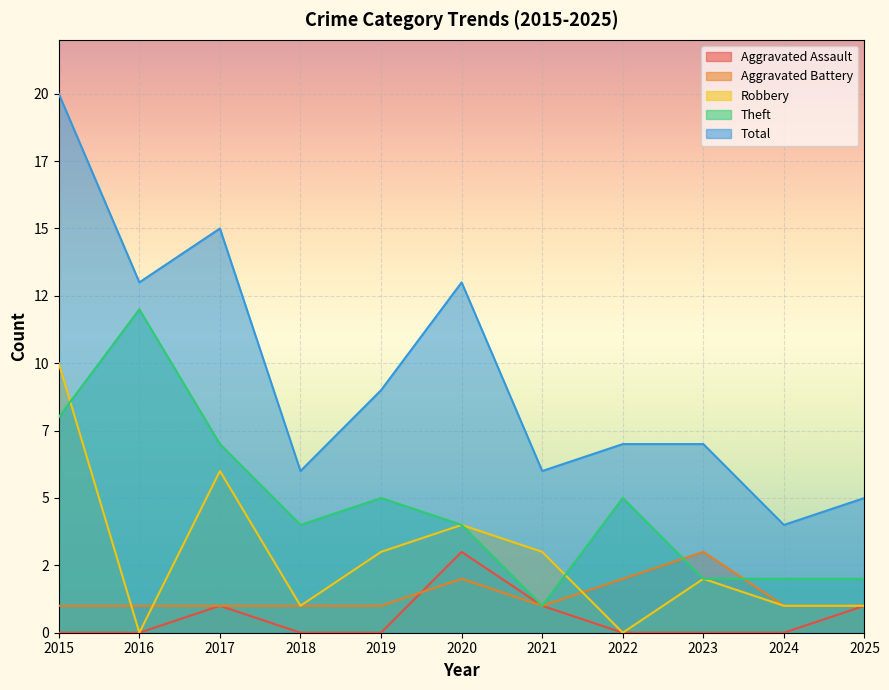

What is the value of the Aggravated Battery point at the 2nd from the left?

1